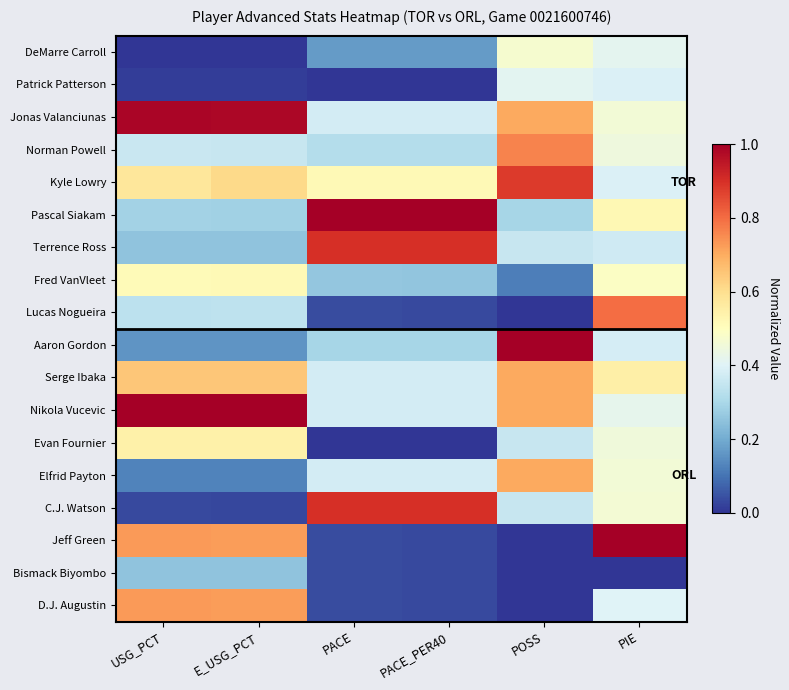

Between E_USG_PCT and PIE, which is larger?

PIE